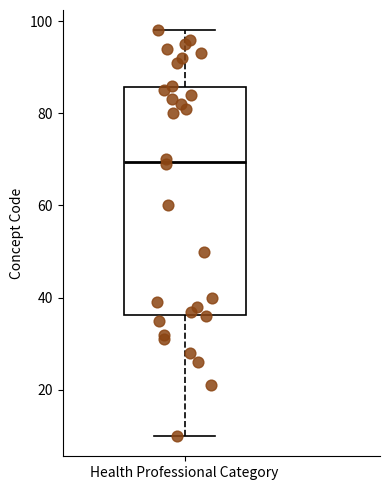

Transcribe this box plot: give where the median line is, the range the box spans, and where the two whiskers end, as read against the y-axis. The values are not printed on the chart, so give them approximately, as read against the axis.

median 70, box 36 to 86, whiskers 10 to 98